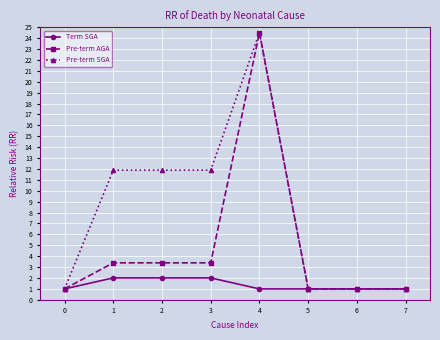

Which series has the largest total across all categories?

Pre-term SGA